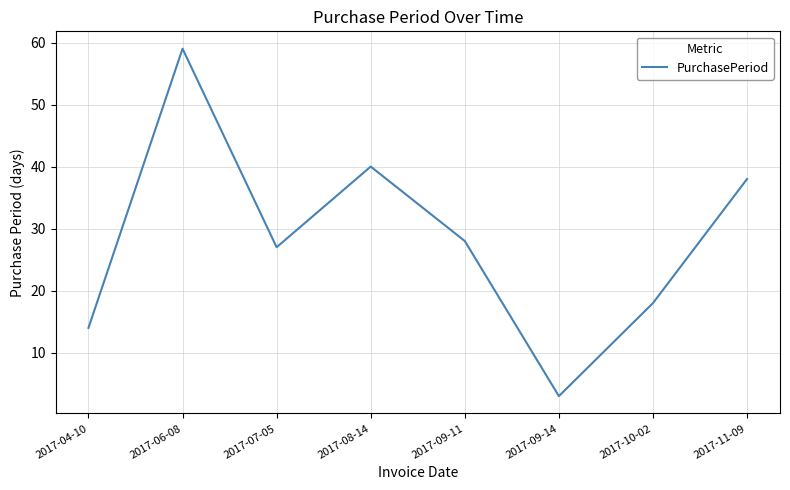

Approximately how many times larger is the value at 2017-06-08 compared to 2017-04-10?

4.2